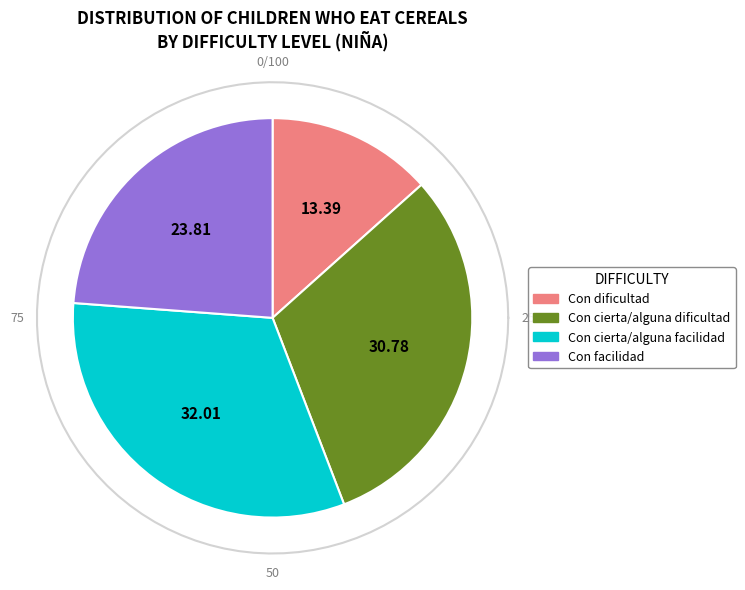

To the nearest percent, what percentage of the pie is Con dificultad?

13%